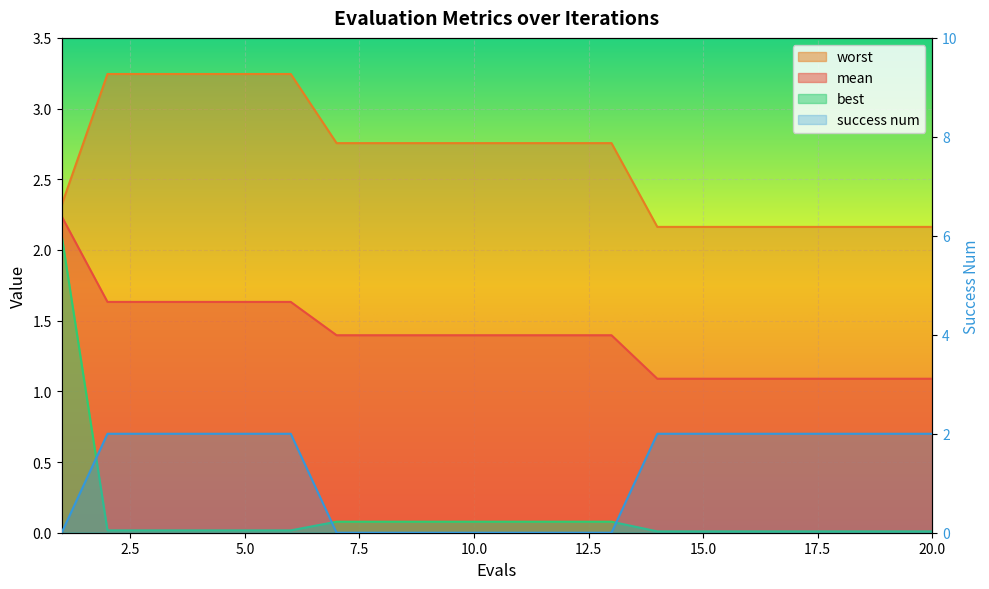

True or false: worst and mean intersect in this chart.

False